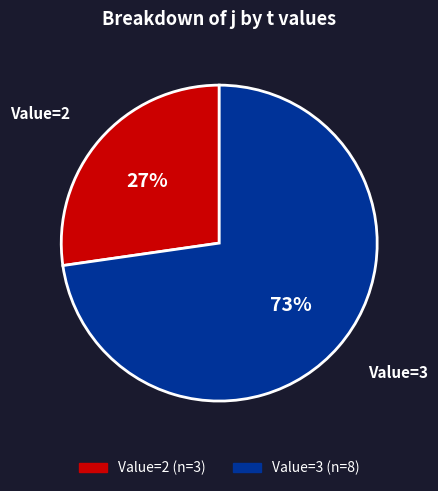

Does any single category account for the majority?

Yes